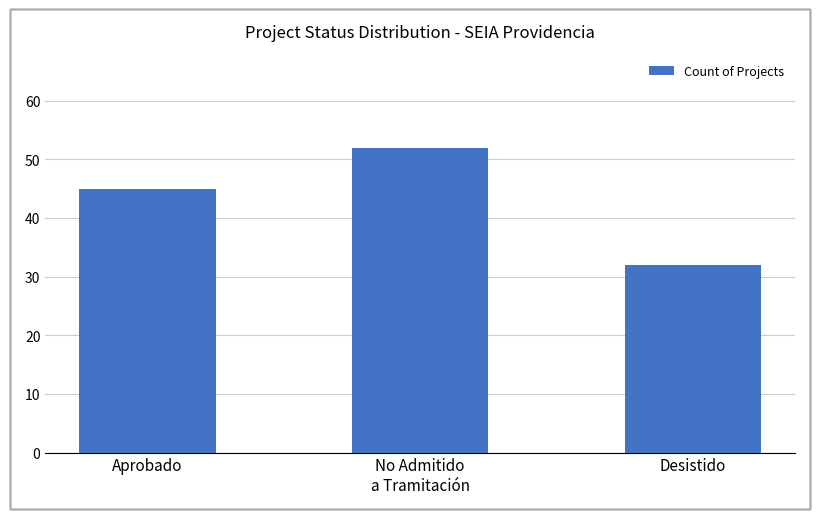

The chart shows a value of 32 at Desistido. True or false?

True